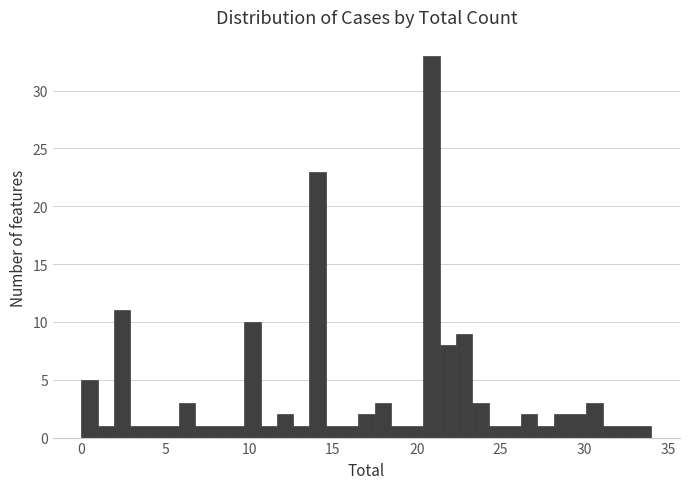

Read against the x-axis, roughly where is the centre of the tallest bar?

21.0